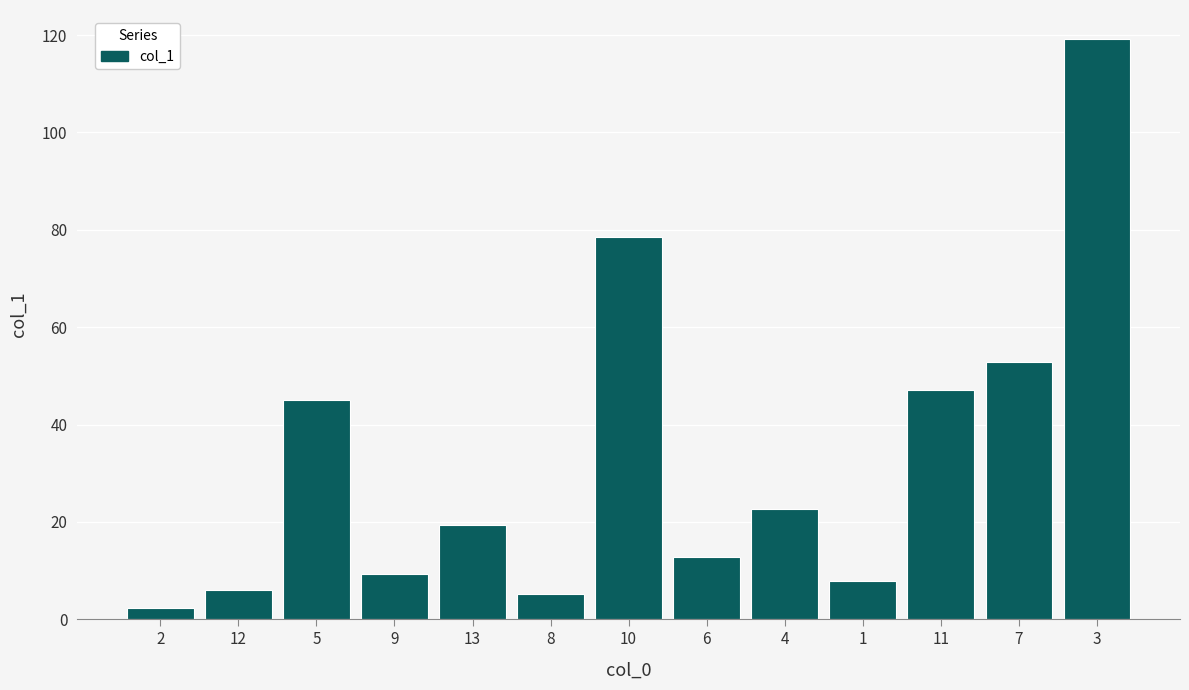

What is the minimum value shown in the chart?

2.4